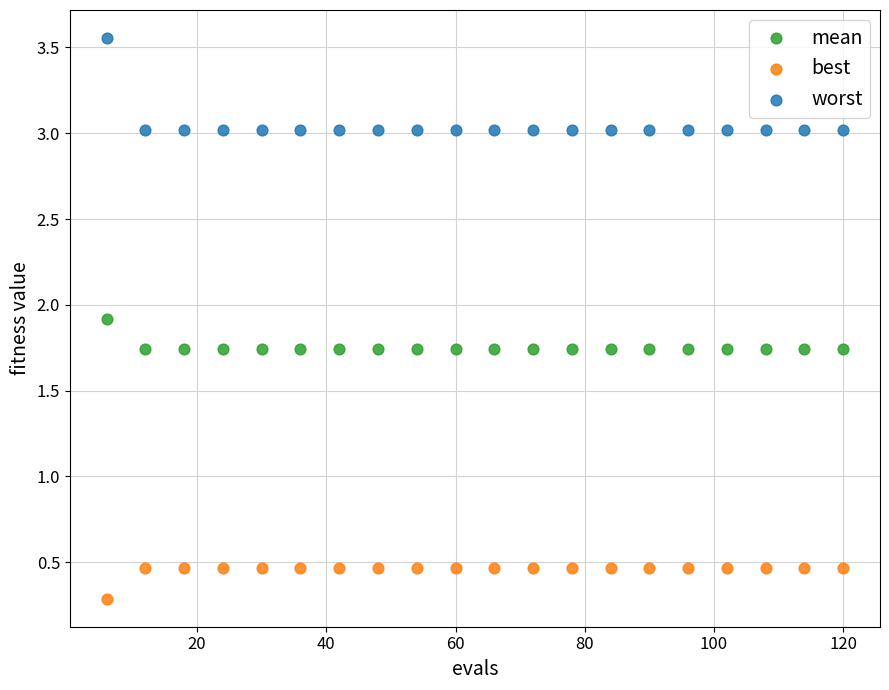

Which series has the largest Y range (max minus min)?

worst